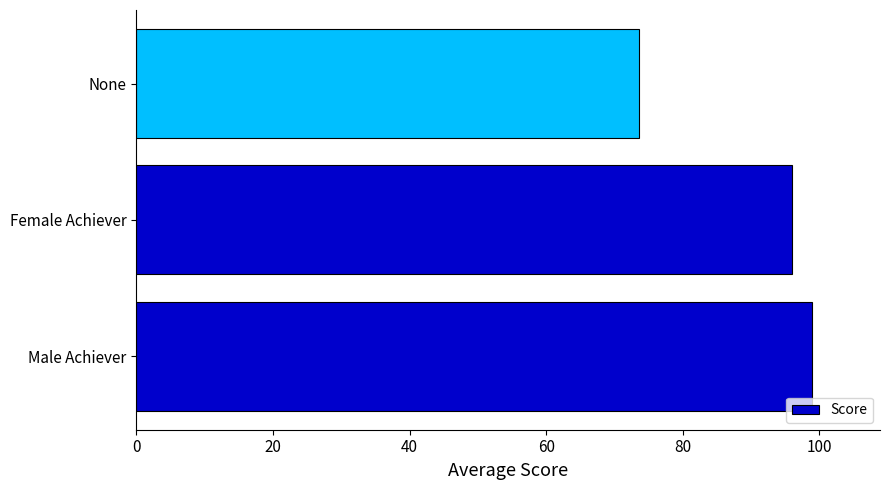

How many distinct data groups are displayed?

1